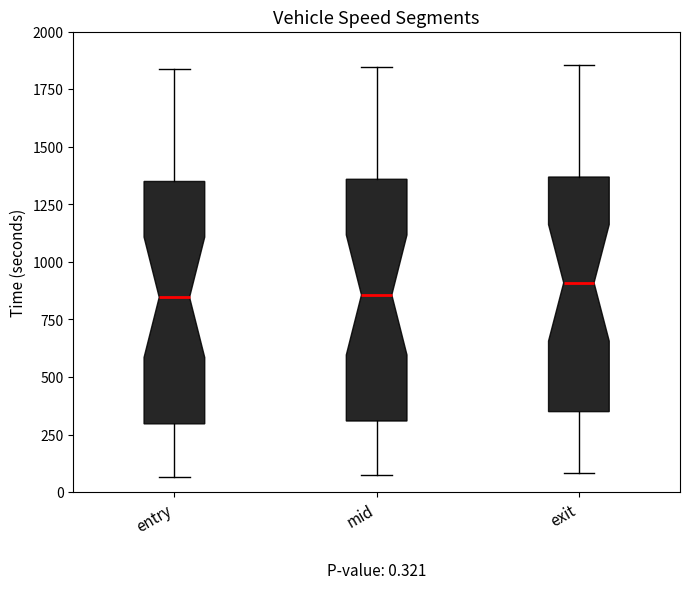

Which box has the highest median line?

exit